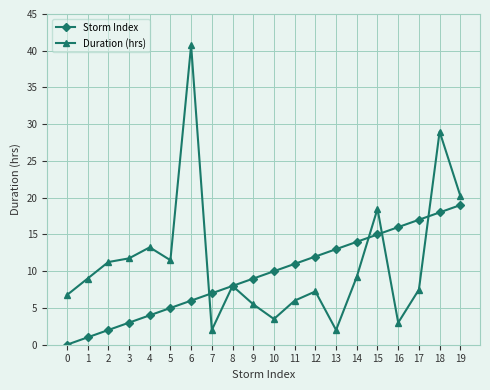

Between which two adjacent categories do Duration (hrs) and Storm Index first intersect?

6 and 7